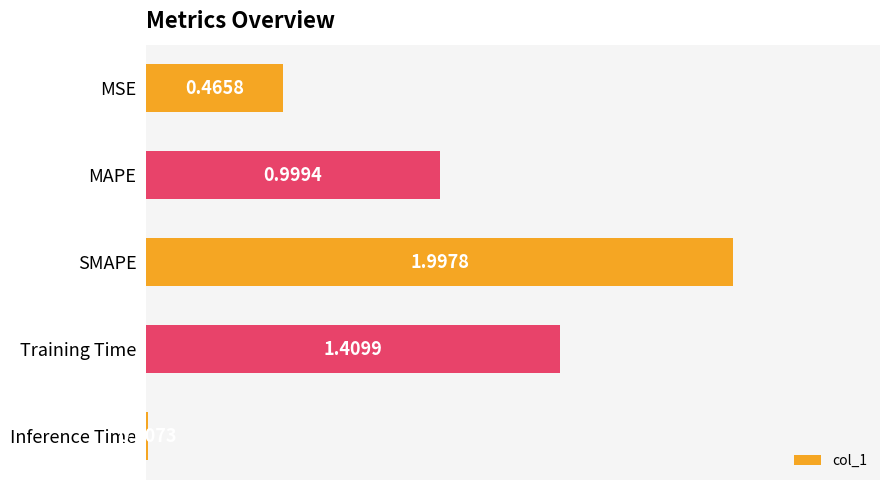

What is the sum of the values at Training Time and MAPE?

2.4